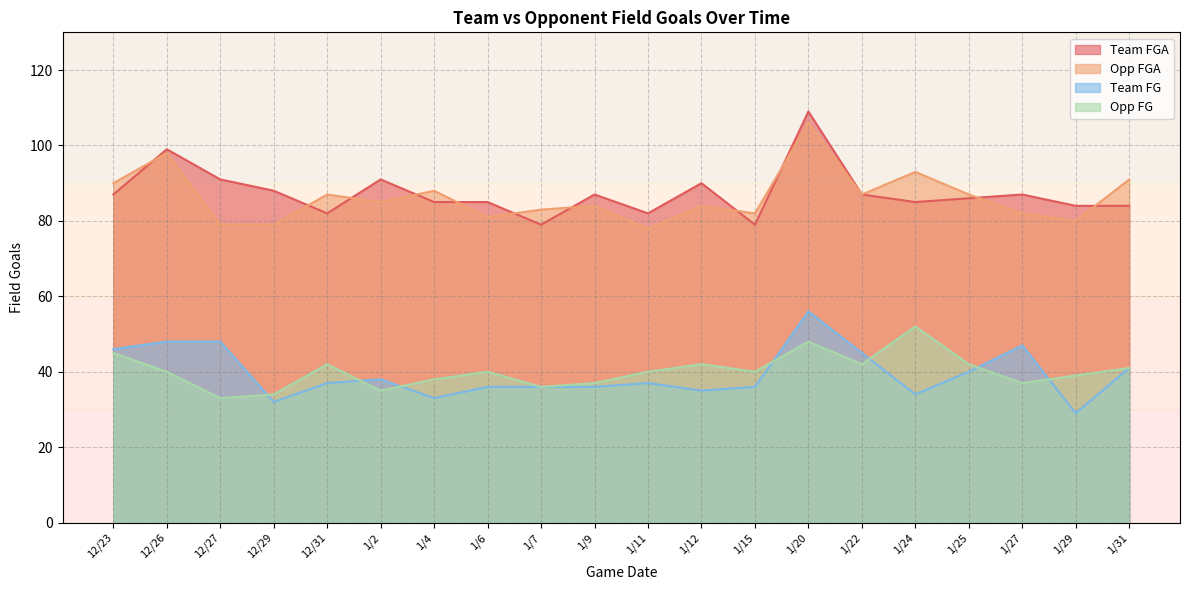

True or false: Team FGA has a value of 86 at 1/25.

True